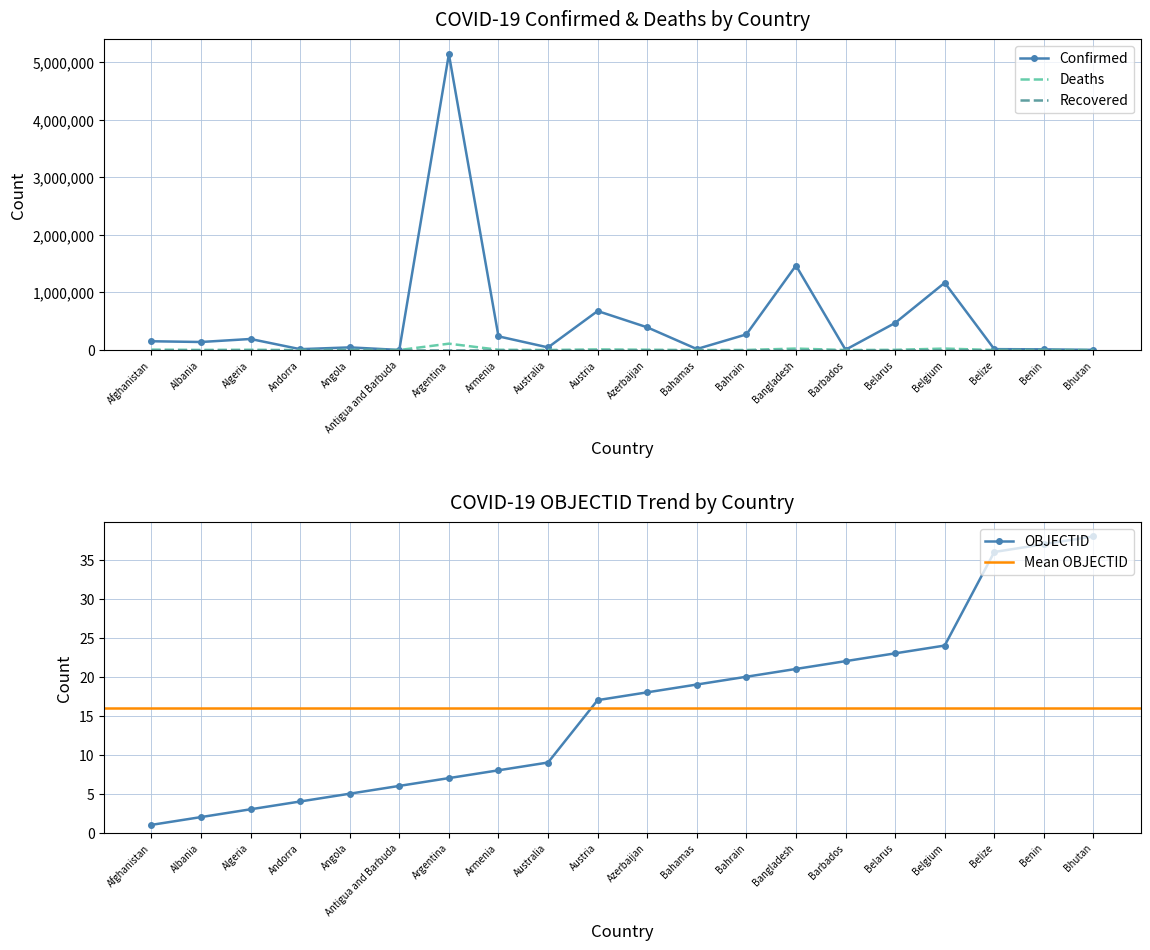

What is the total value across all series at Azerbaijan?

399809